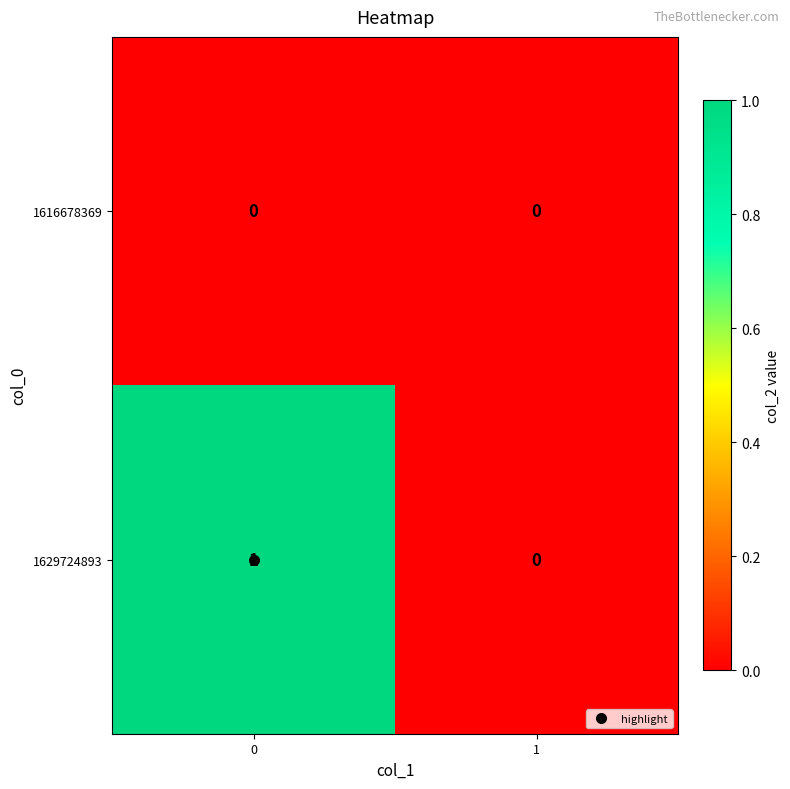

What is the greatest value displayed?

1